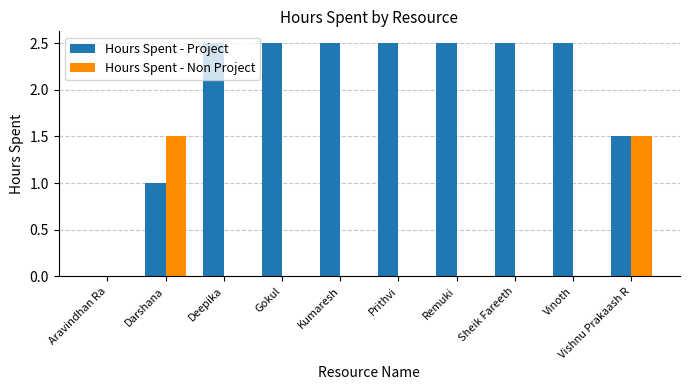

What is the difference between the Hours Spent - Project values at Darshana and Prithvi?

1.5